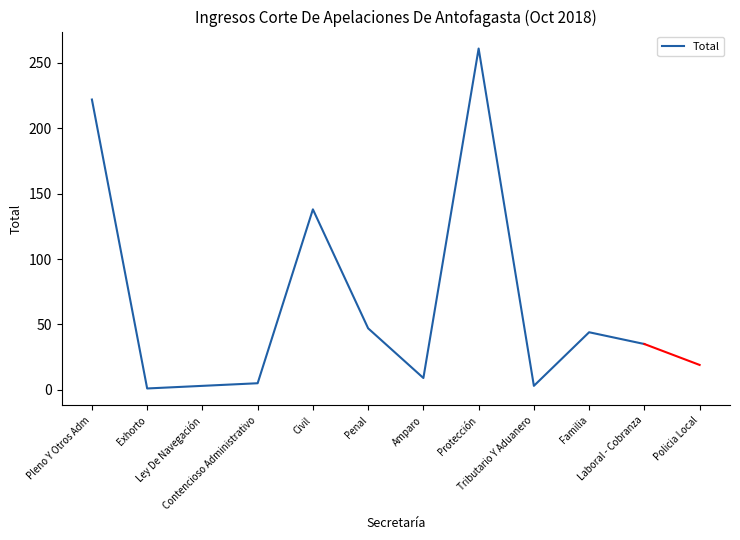

Reading right to left, what are all the values shown in this chart?

Laboral - Cobranza=35	Familia=44	Tributario Y Aduanero=3	Protección=261	Amparo=9	Penal=47	Civil=138	Contencioso Administrativo=5	Ley De Navegación=3	Exhorto=1	Pleno Y Otros Adm=222